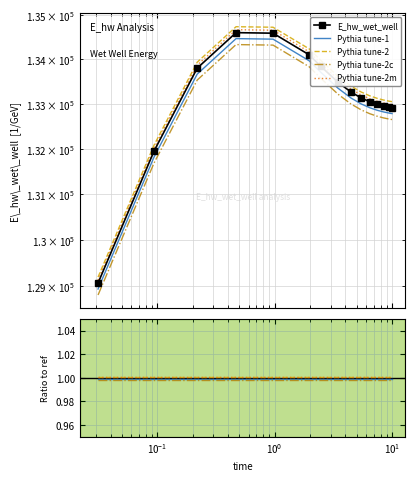

Which series has the largest range (max minus min)?

E_hw_wet_well